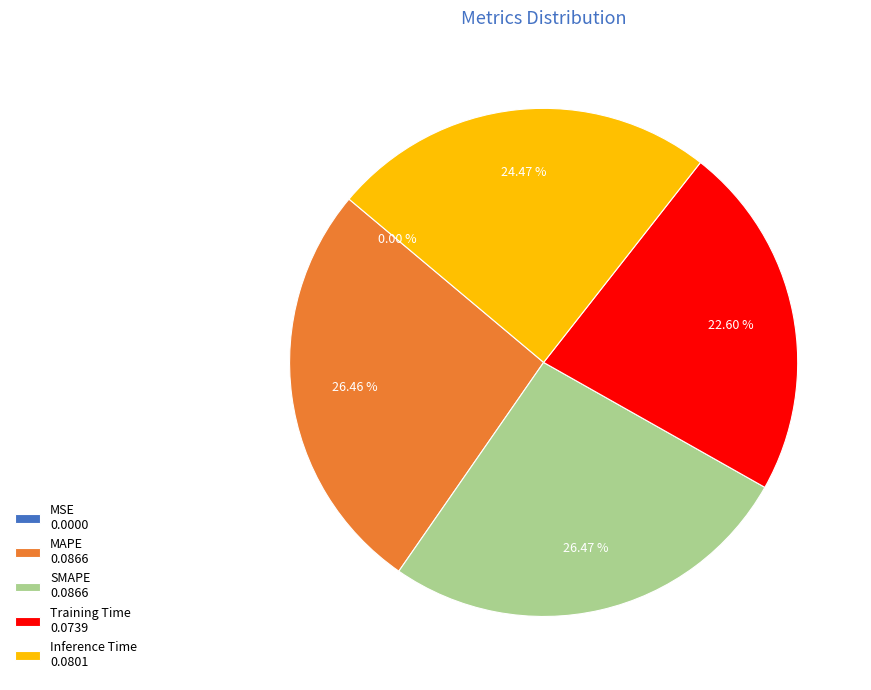

Does MAPE account for over 50% of the chart?

No